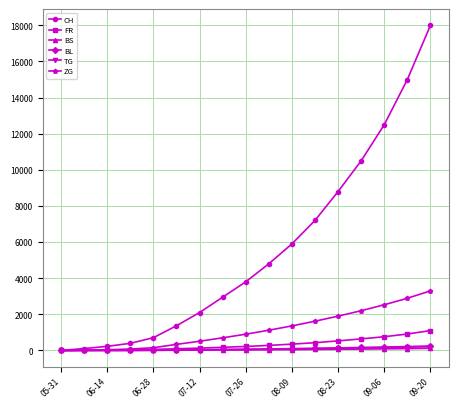

Is this an area chart (filled region under the line)?

No